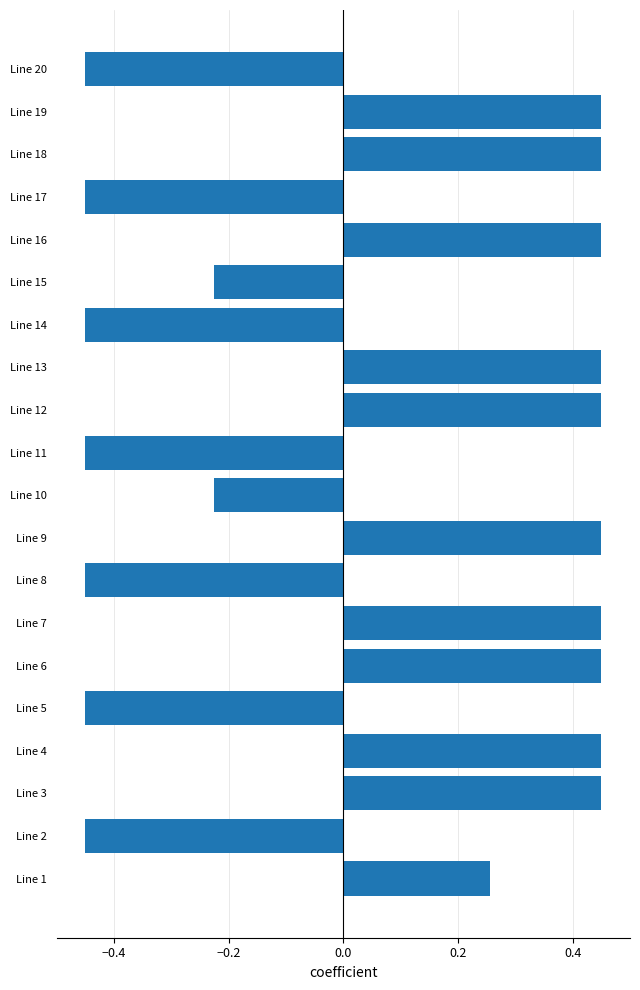

What is the sum of all values?

1.2